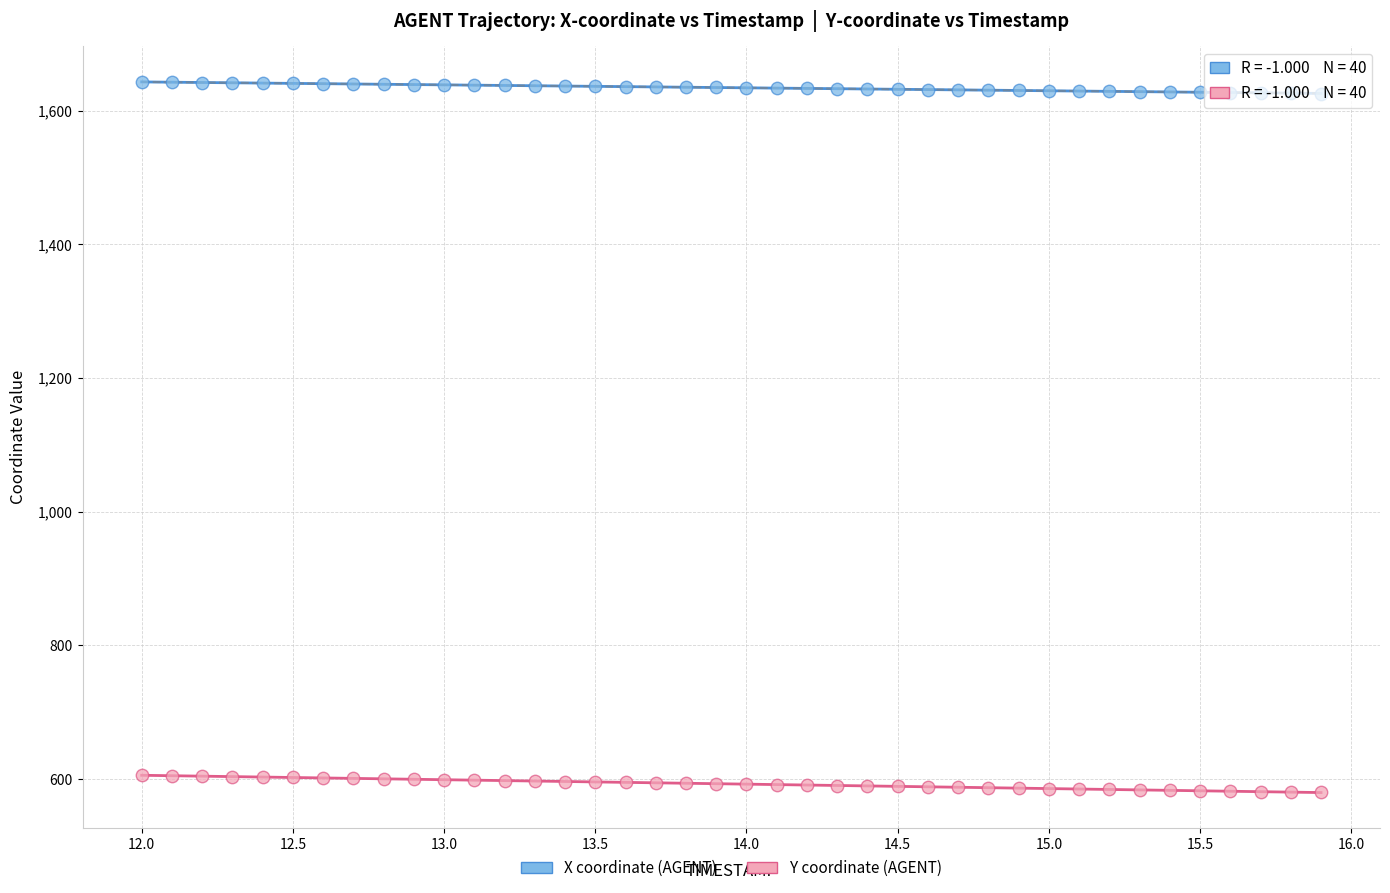

Across all data points, what is the range of Y values (max minus min)?

1063.2